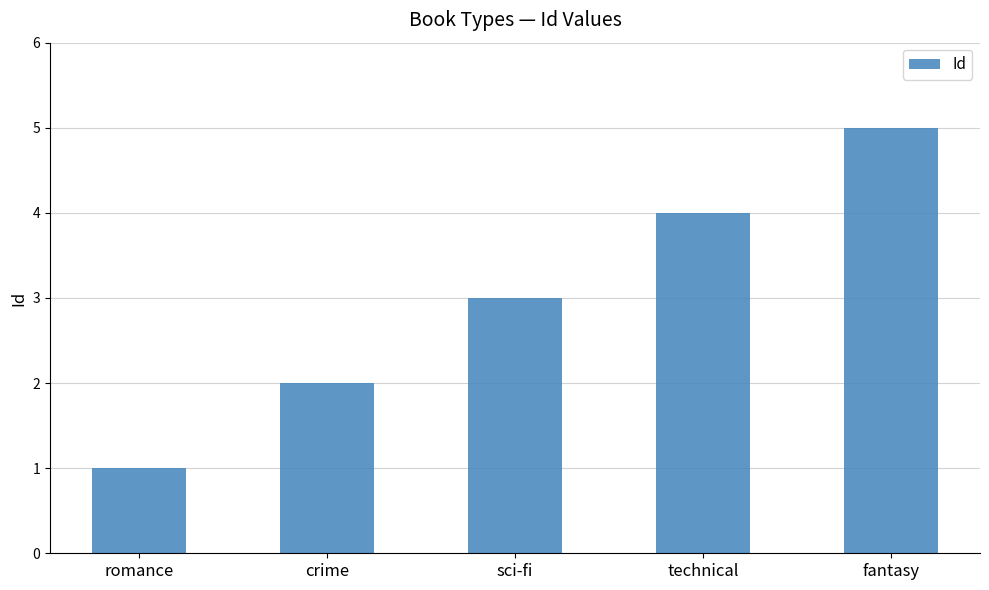

Which category has the highest value across all series?

fantasy